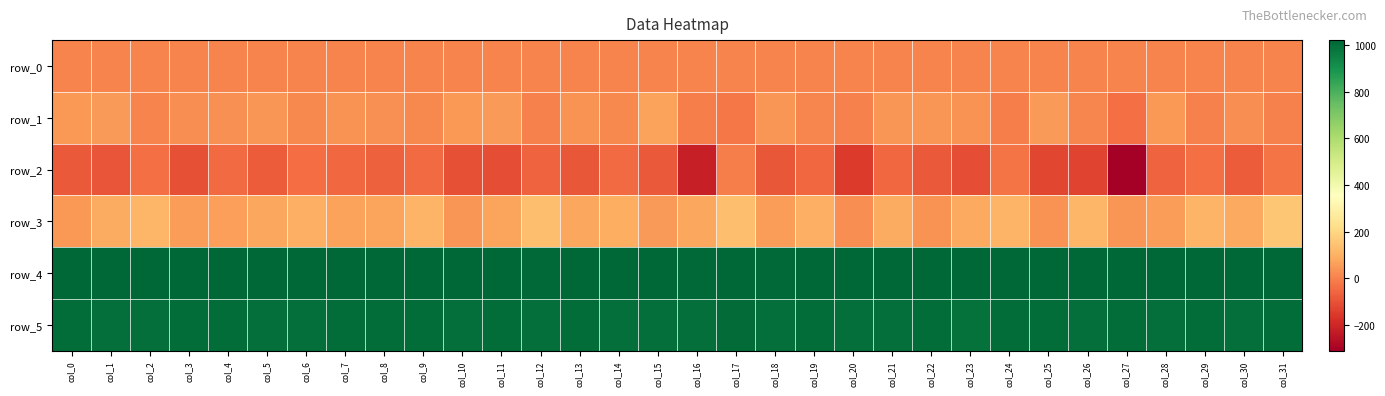

Rank the series by their maximum value, from highest to lowest.

row_4, row_5, row_3, row_1, row_0, row_2